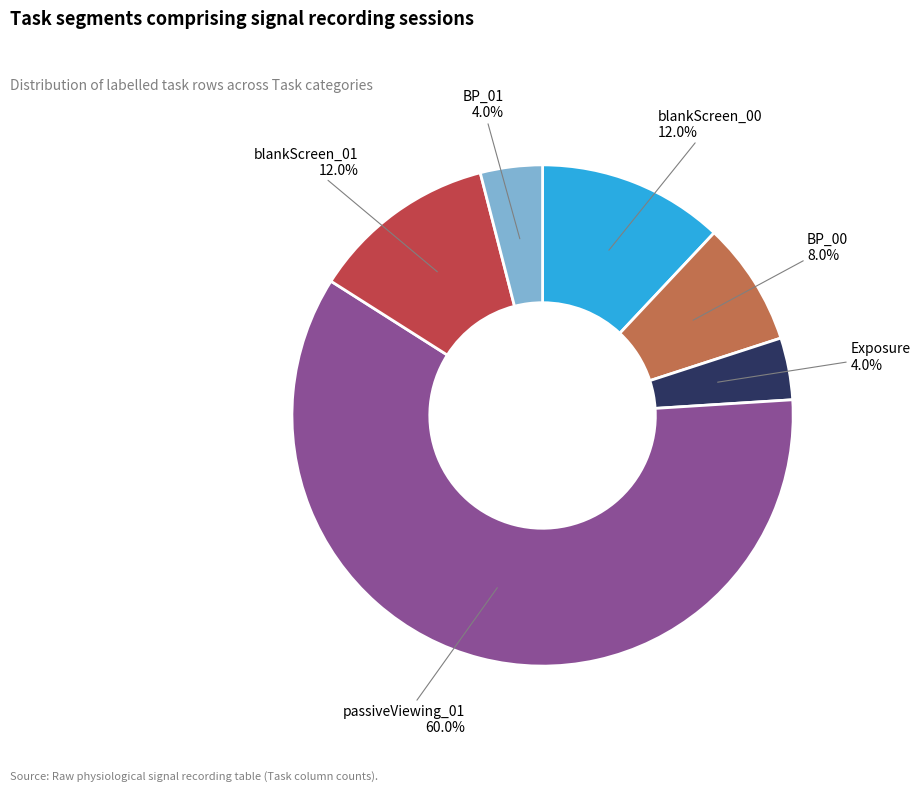

How many segments does this pie chart have?

6